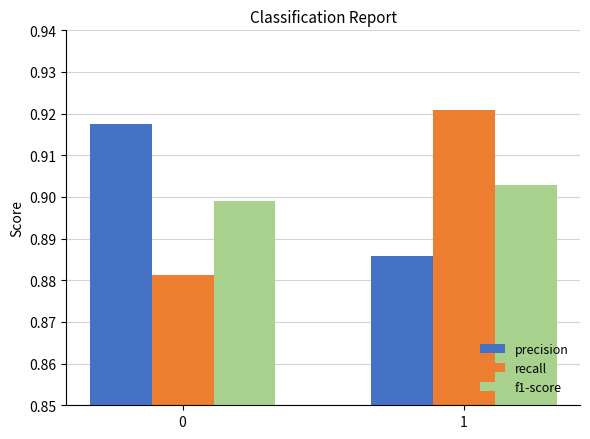

Rank the series at 0 from lowest to highest value.

recall, f1-score, precision